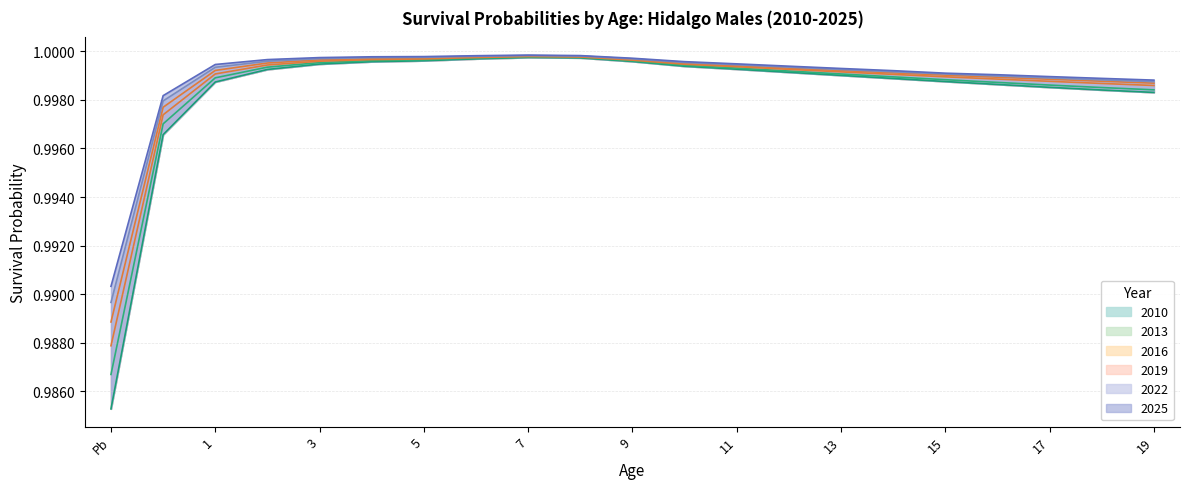

At how many categories does at least one series exceed 0?

21